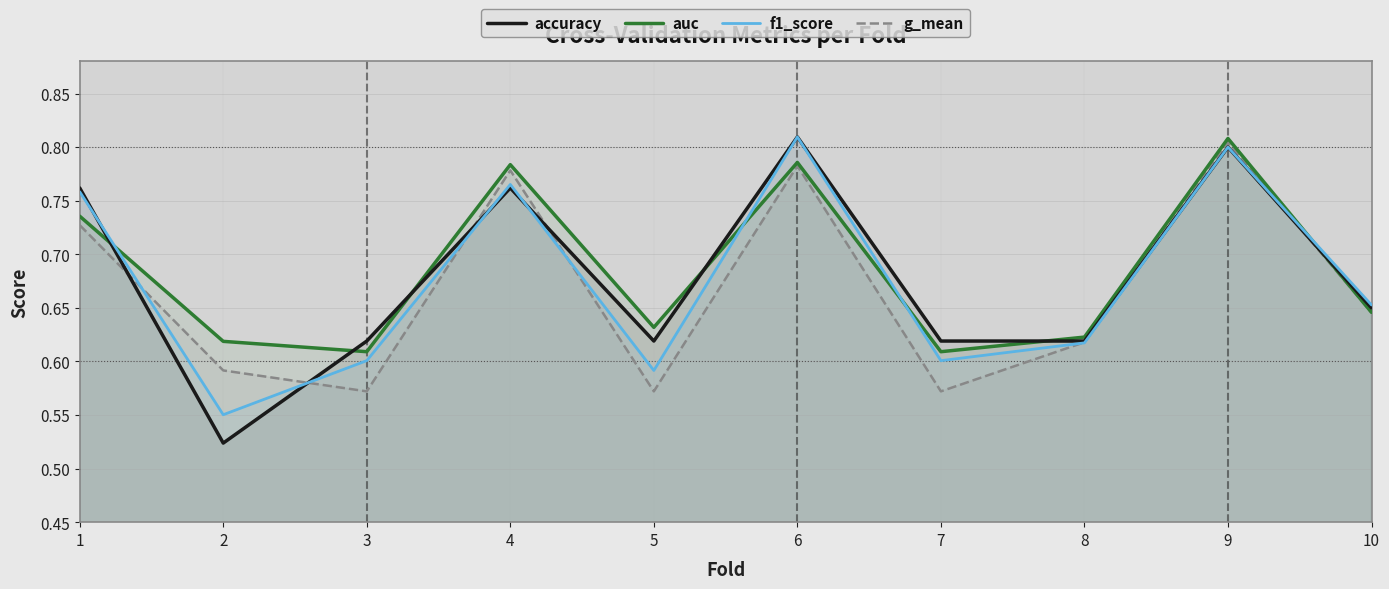

Reading left to right, extract all data points from this chart.

accuracy: 0.8	0.5	0.6	0.8	0.6	0.8	0.6	0.6	0.8	0.7
auc: 0.7	0.6	0.6	0.8	0.6	0.8	0.6	0.6	0.8	0.6
f1_score: 0.8	0.6	0.6	0.8	0.6	0.8	0.6	0.6	0.8	0.7
g_mean: 0.7	0.6	0.6	0.8	0.6	0.8	0.6	0.6	0.8	0.6